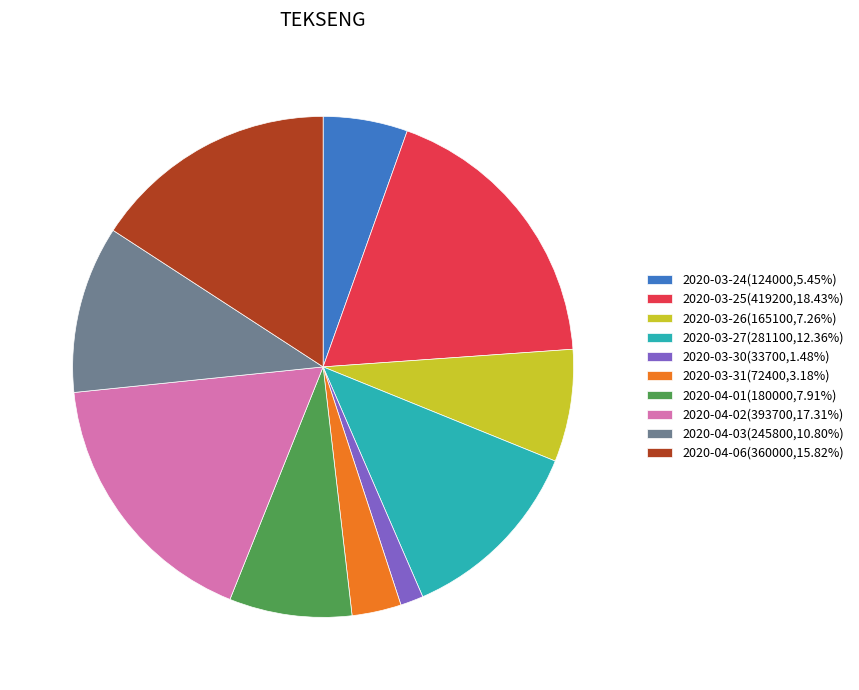

Rank the categories by value from lowest to highest.

2020-03-30, 2020-03-31, 2020-03-24, 2020-03-26, 2020-04-01, 2020-04-03, 2020-03-27, 2020-04-06, 2020-04-02, 2020-03-25